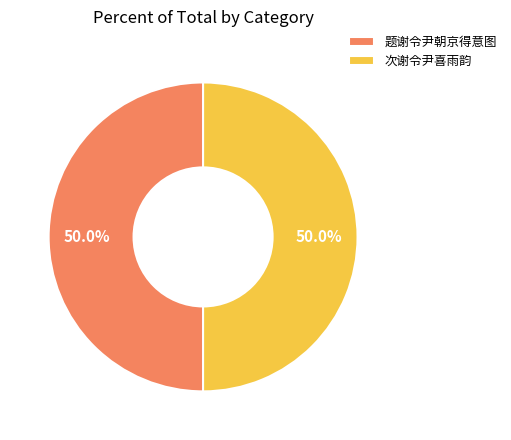

To the nearest percent, what is the combined percentage of 次谢令尹喜雨韵 and 题谢令尹朝京得意图?

100%